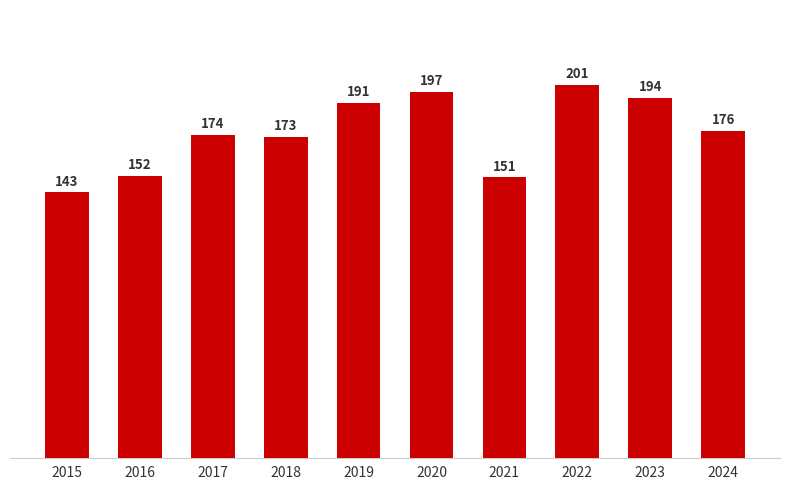

Reading right to left, transcribe all the data shown in this chart.

176	194	201	151	197	191	173	174	152	143